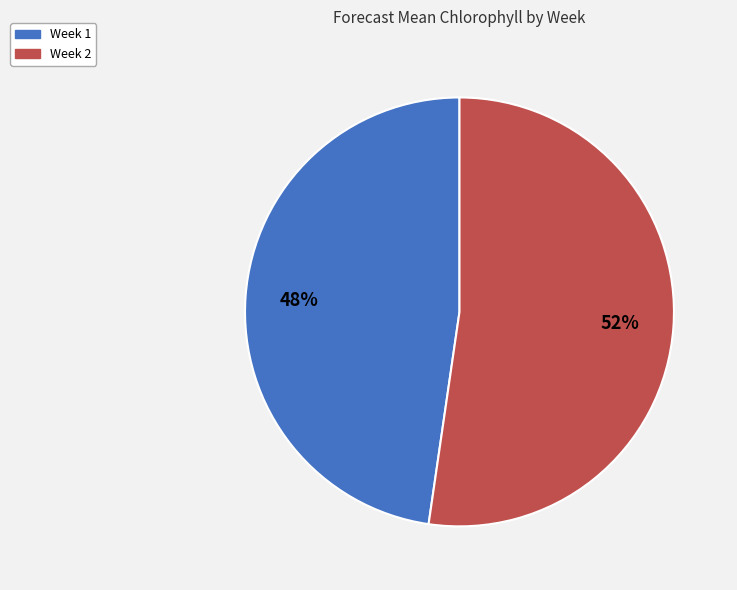

Is the sum of Week 1 and Week 2 greater than half?

Yes